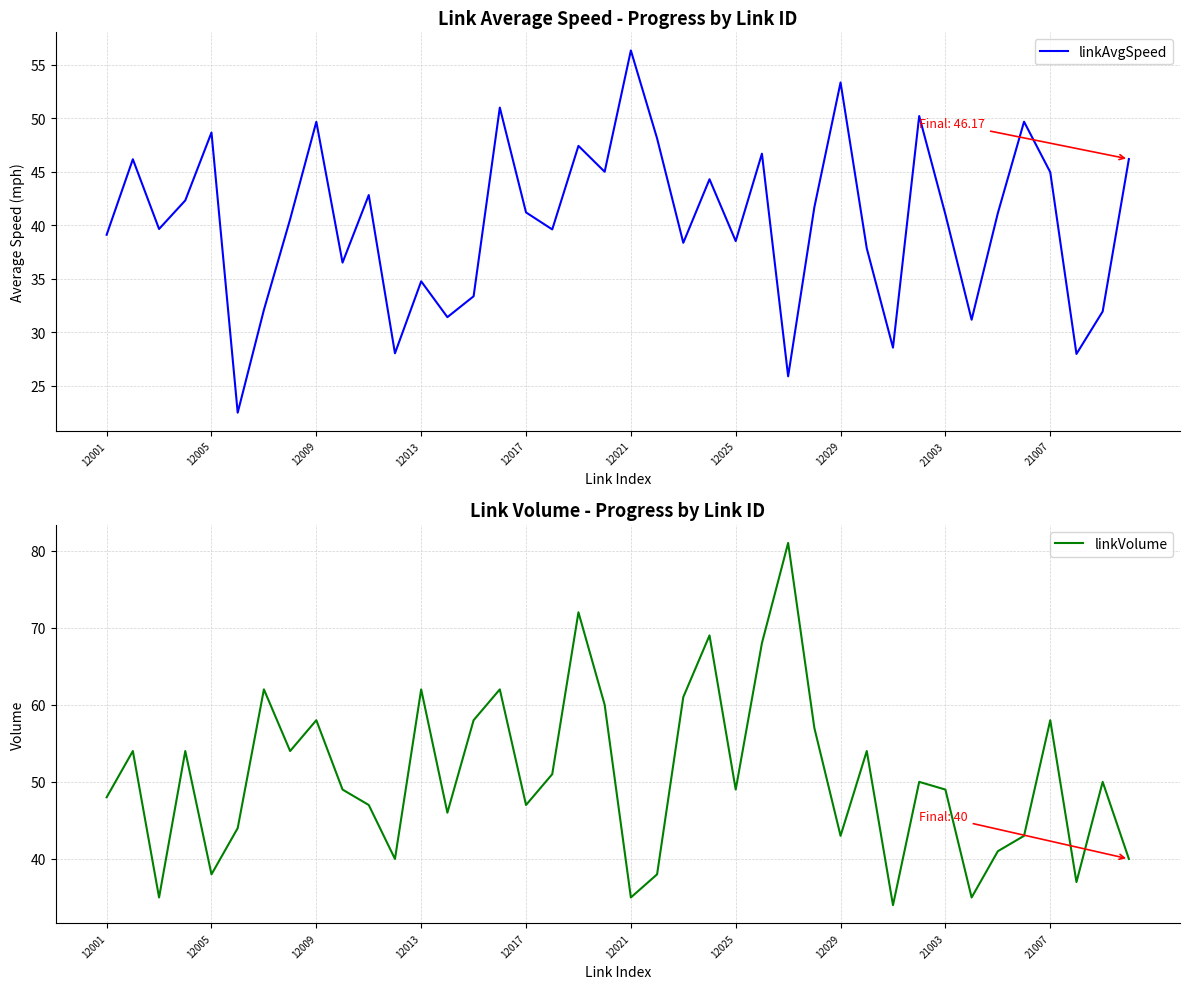

What is the minimum value for linkAvgSpeed?

22.5